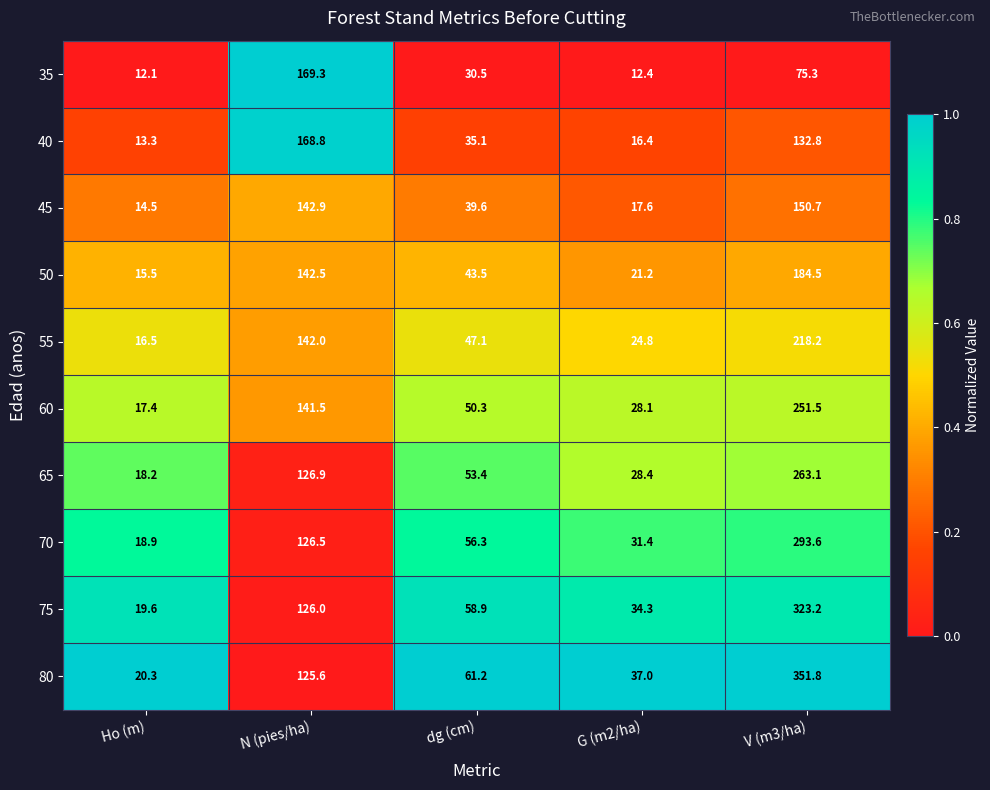

What is the minimum value shown in the chart?

12.1